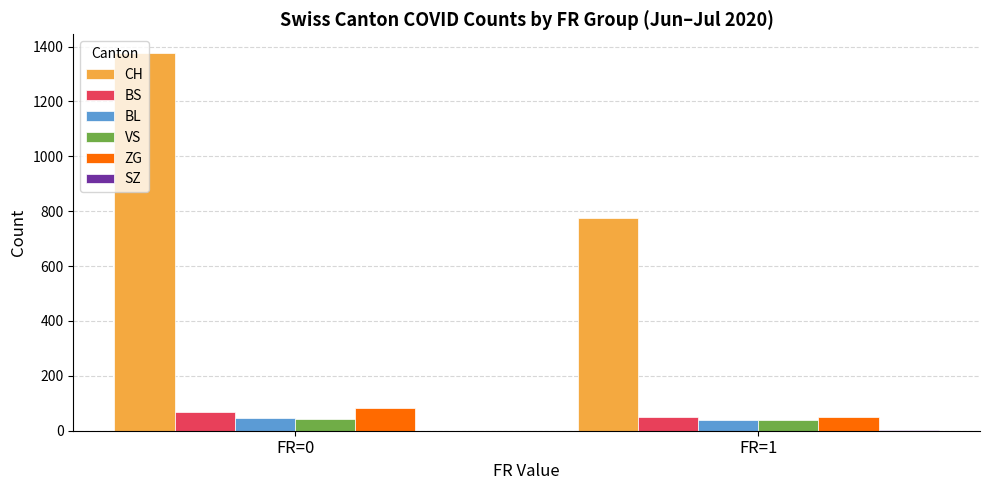

At which category does the chart reach its peak across all series?

FR=0